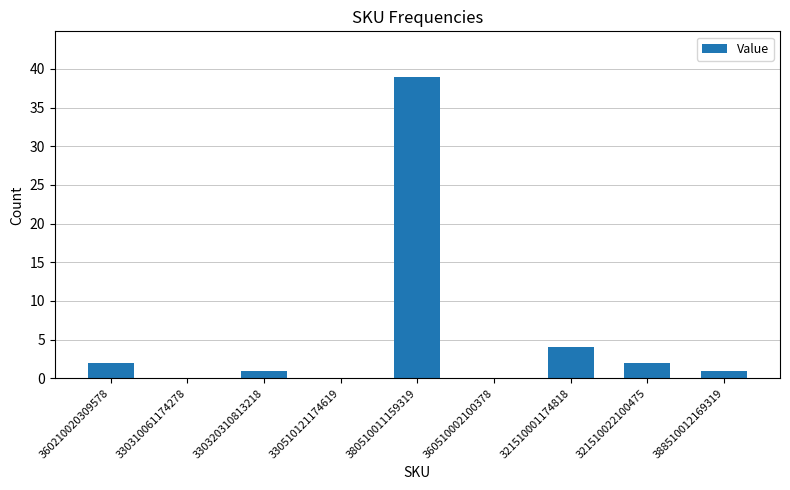

Does the chart contain stacked bars?

No